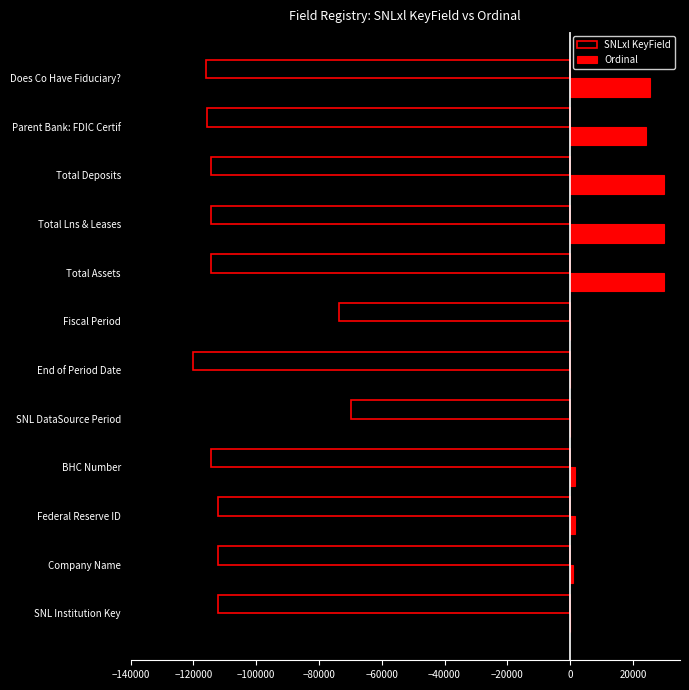

Is it true that SNLxl KeyField equals -56750.6 at End of Period Date?

False